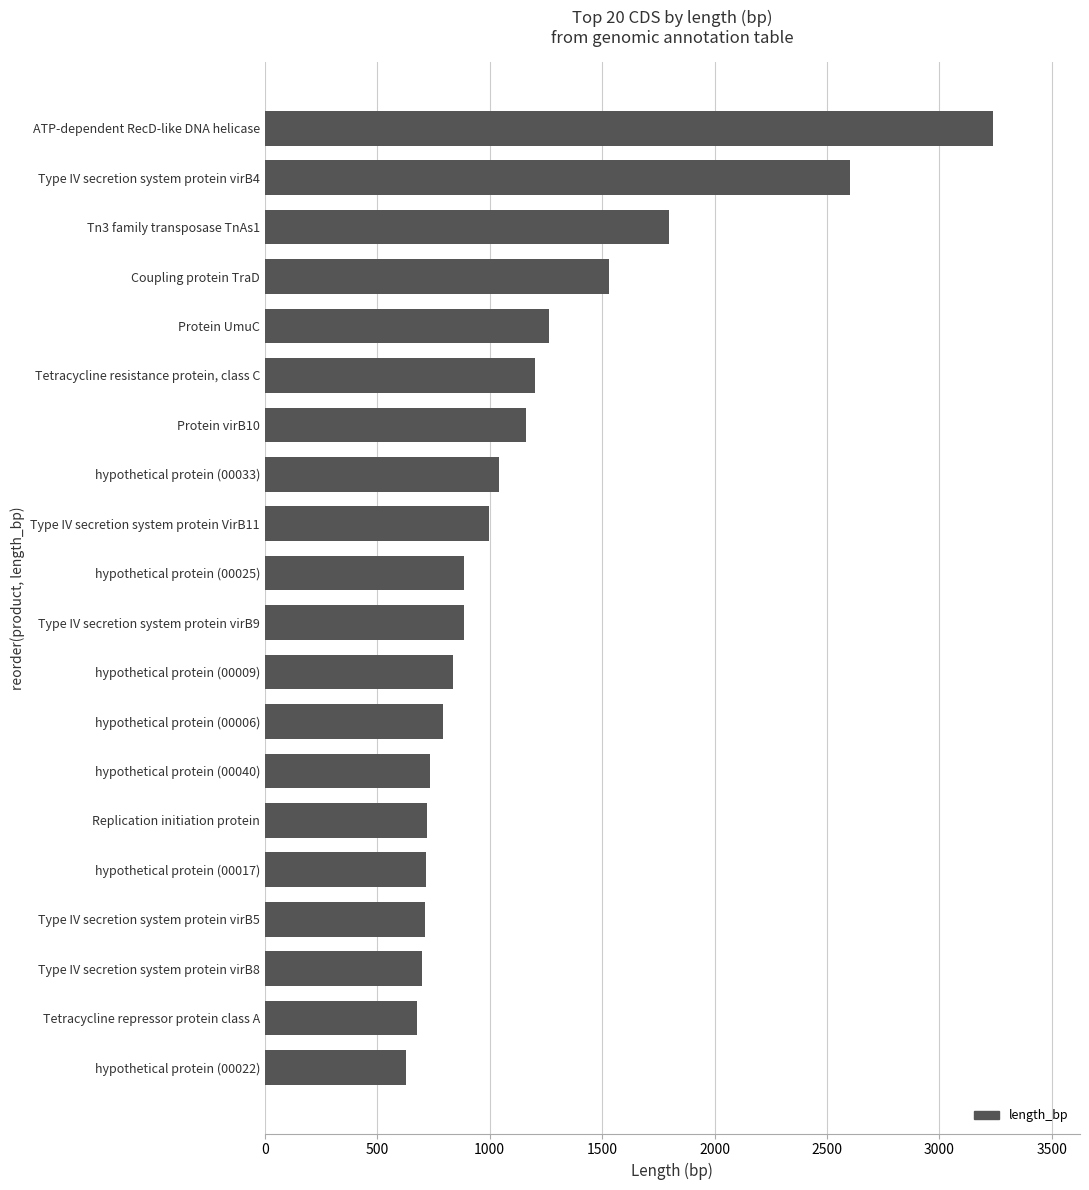

Does the chart contain stacked bars?

No